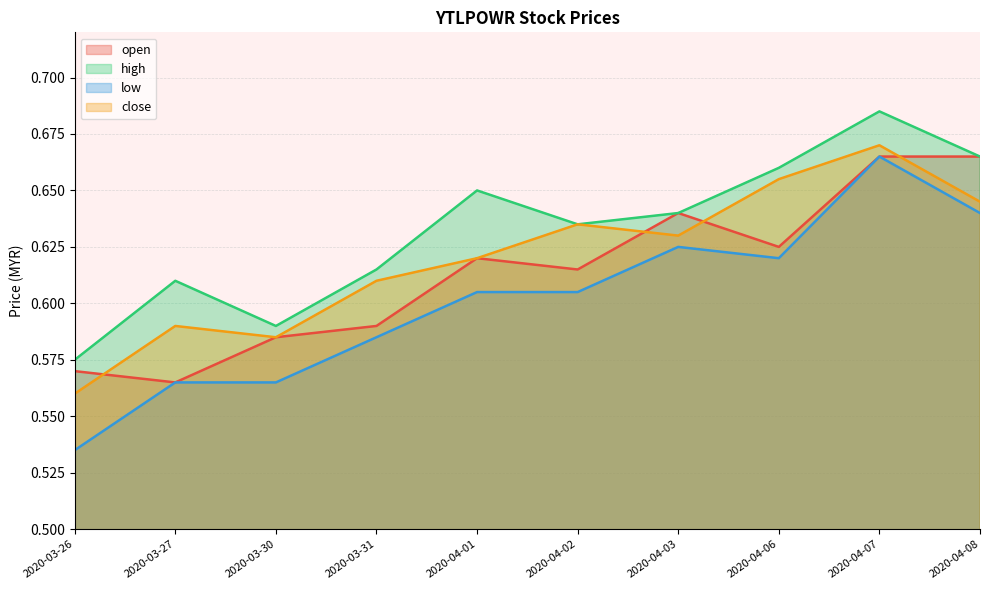

What is the label of the 9th point from the right?

2020-03-27